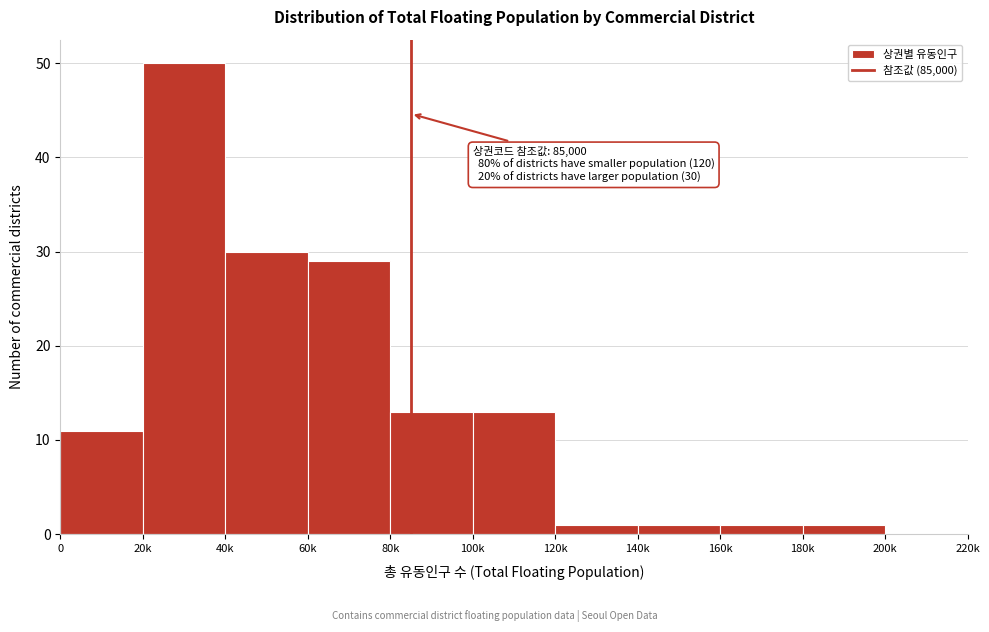

Reading left to right, transcribe all the data shown in this chart.

0=11	20k=50	40k=30	60k=29	80k=13	100k=13	120k=1	140k=1	160k=1	180k=1	200k=0